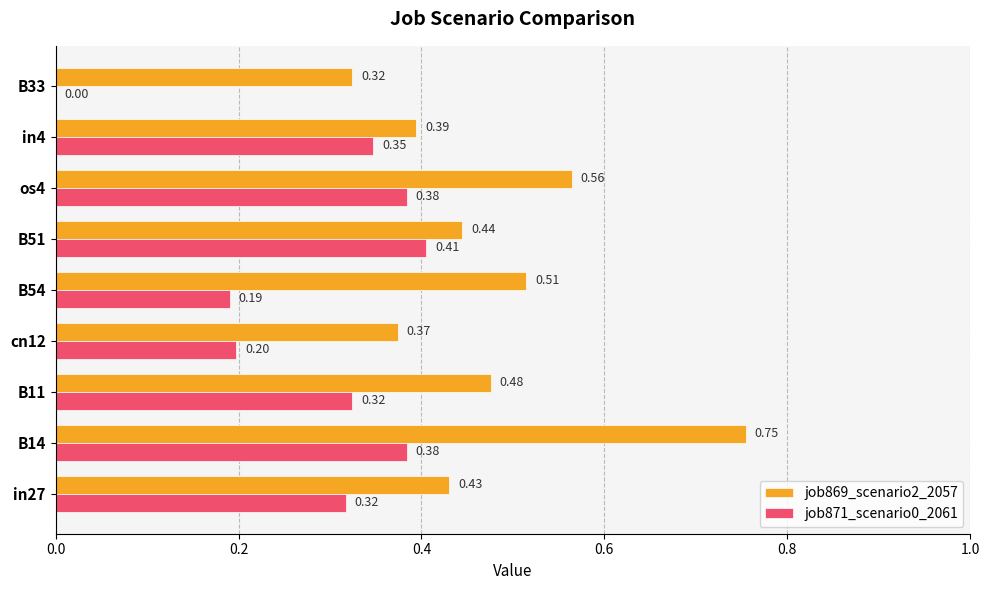

How many data points in job871_scenario0_2061 are above 0?

8